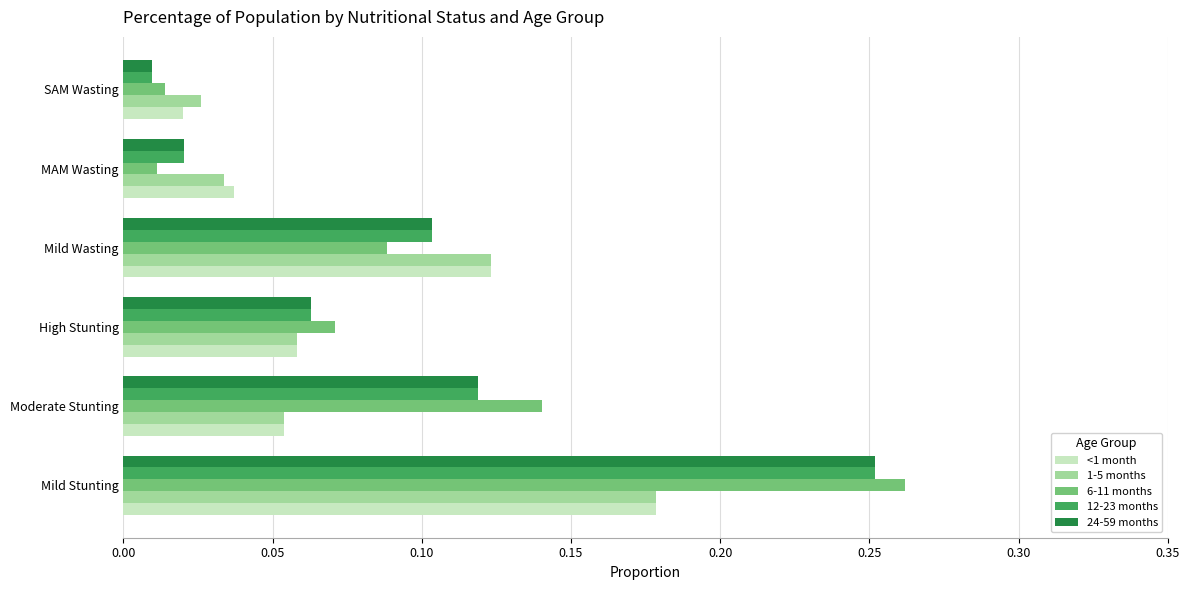

Which series has the widest spread of values?

6-11 months